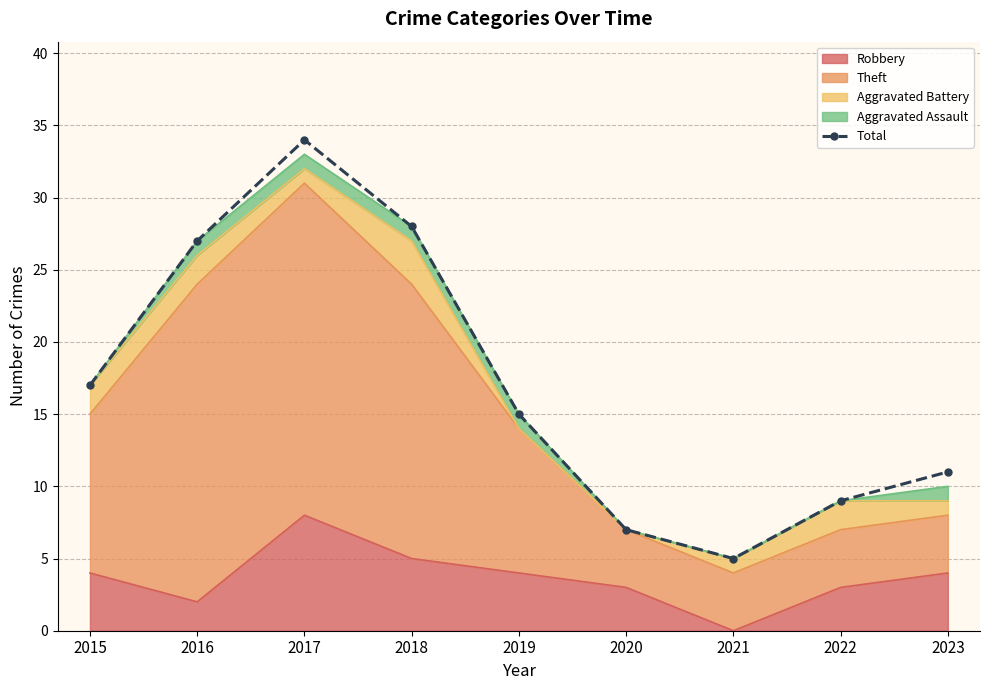

List the labels in order of value, smallest first.

2021, 2020, 2022, 2023, 2019, 2015, 2016, 2018, 2017